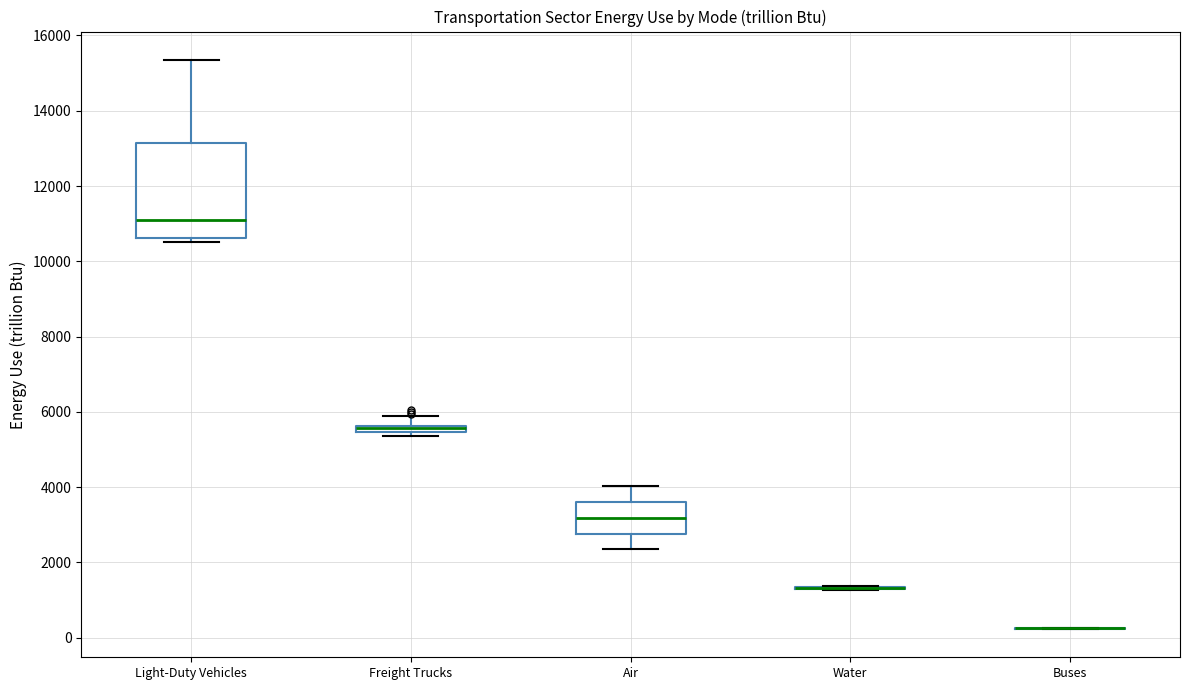

Where is the lower edge of the box for Light-Duty Vehicles on the y-axis? The values are not printed on the chart, so give them approximately, as read against the axis.

10600